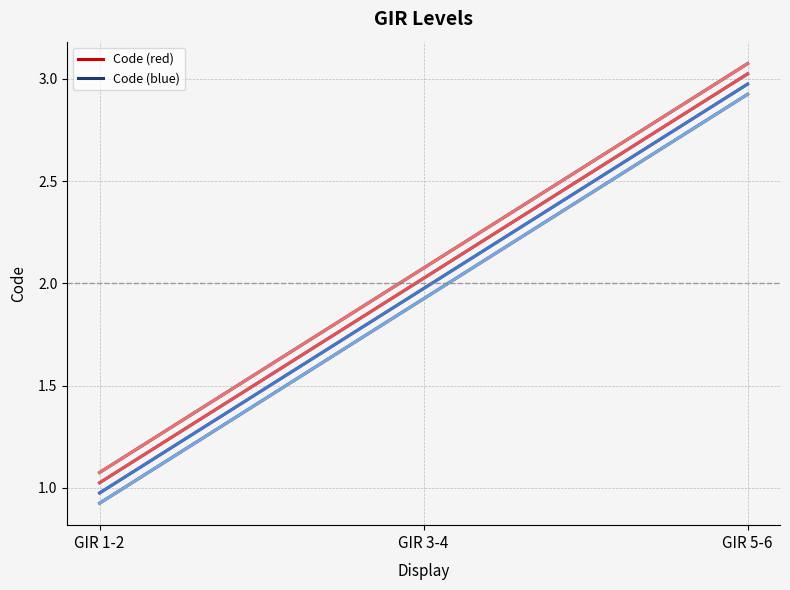

Where does the Code (red curve 1) series first go above 1?

GIR 3-4